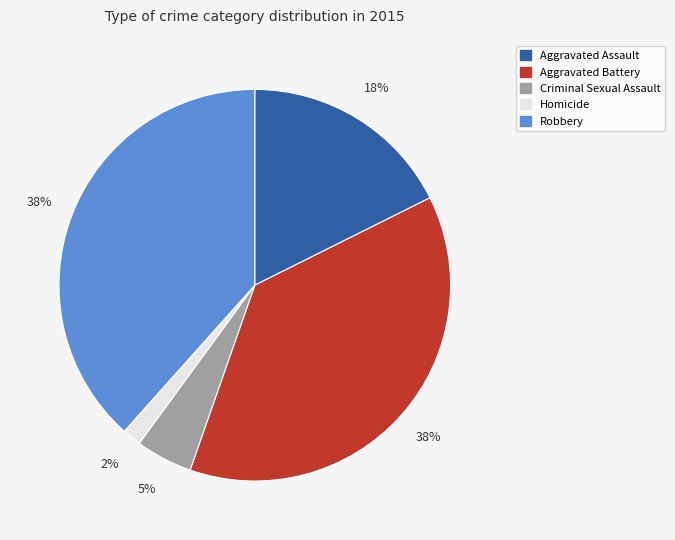

Between Aggravated Battery and Homicide, which is larger?

Aggravated Battery